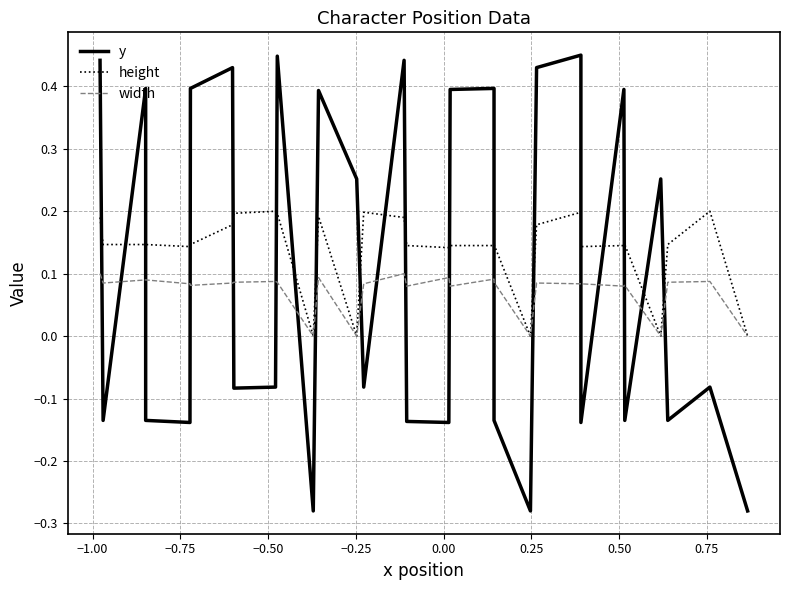

True or false: height has more than 2 points higher than both neighbors.

True